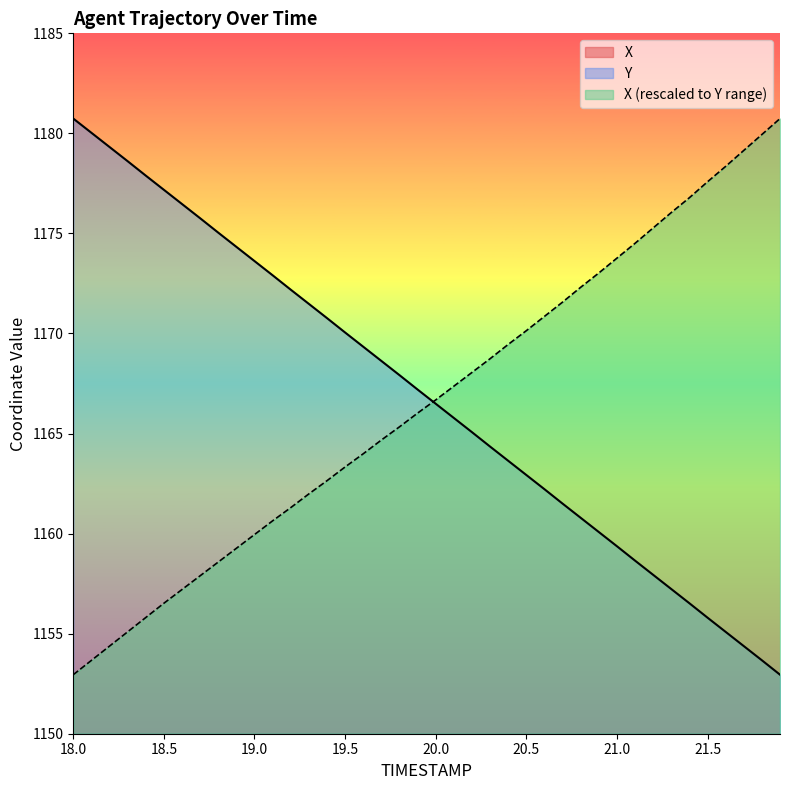

What is the sum of the Y values at 19.8 and 20.5?

2330.9